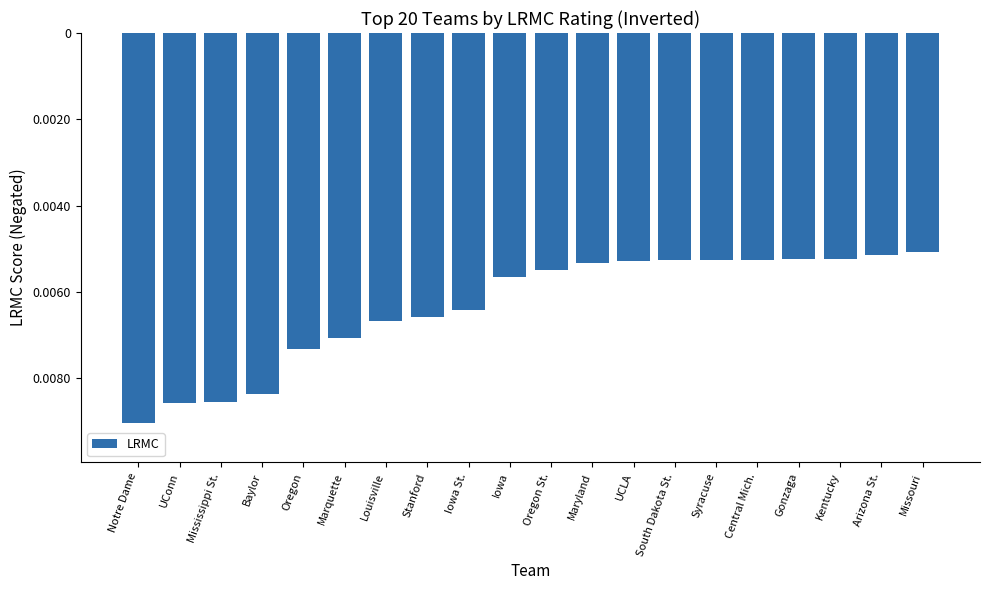

What is the label of the 2nd bar from the left?

UConn